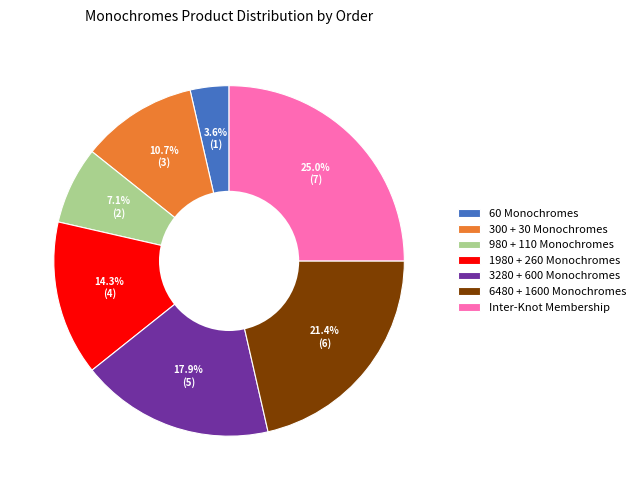

To the nearest percent, what is the combined percentage of 3280 + 600 Monochromes and 6480 + 1600 Monochromes?

39%